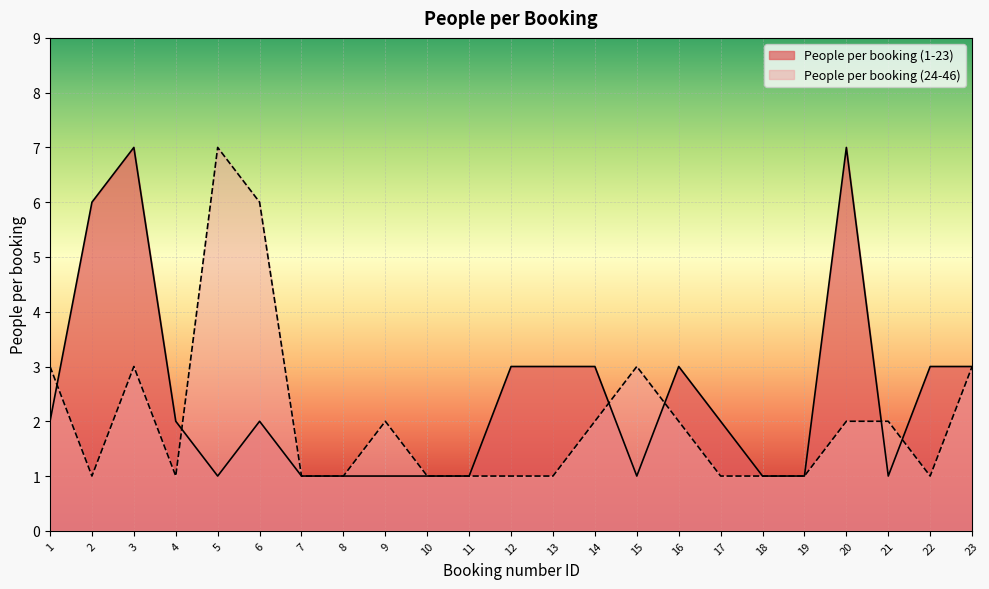

At which category does People per booking (1-23) reach its first local peak?

3